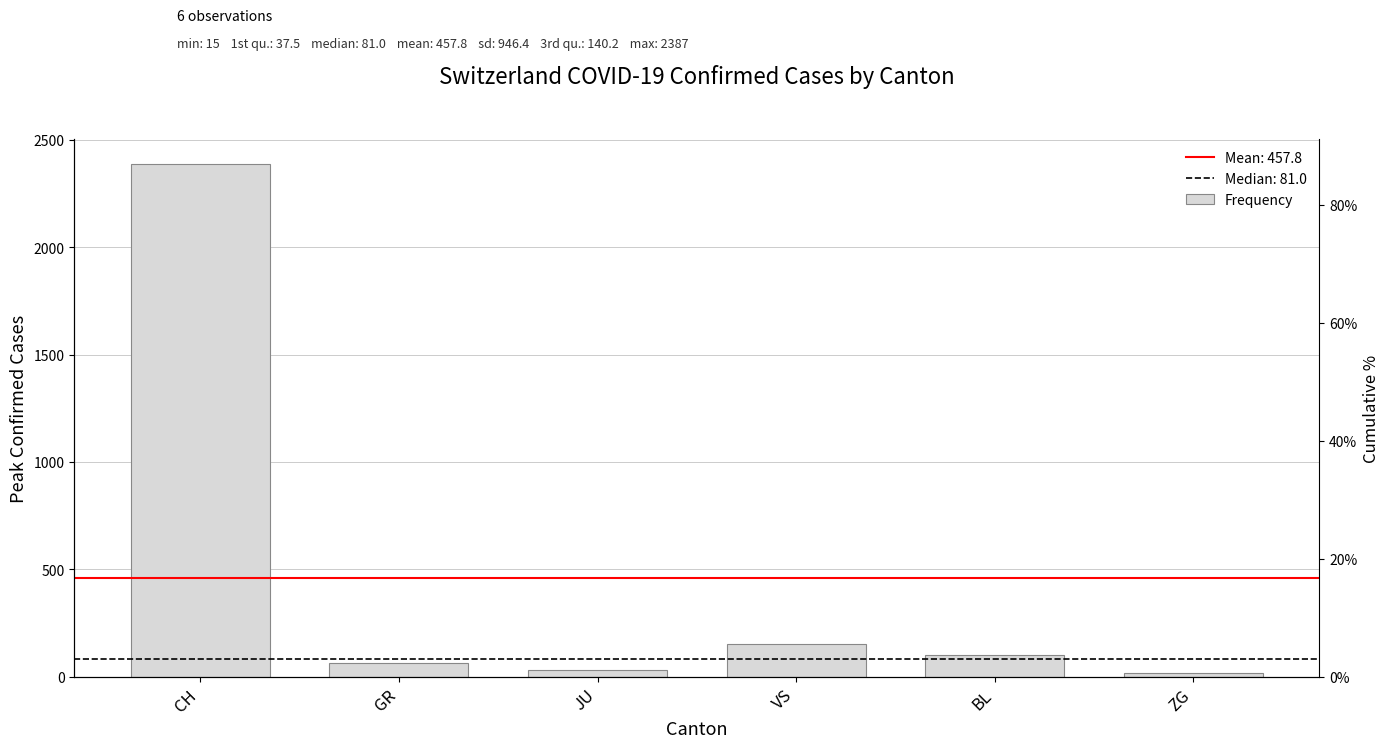

Reading left to right, what are all the values shown in this chart?

CH=2387	GR=63	JU=29	VS=154	BL=99	ZG=15